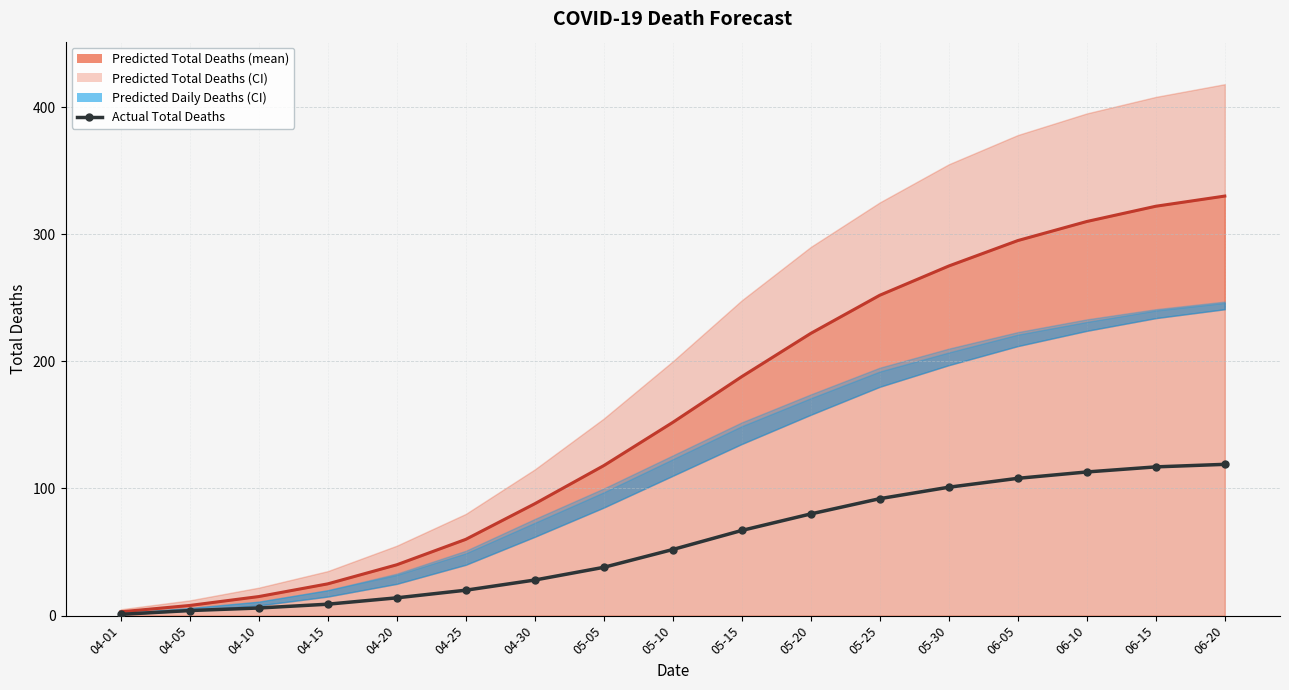

True or false: predicted_deaths_lower and predicted_deaths_mean cross at least once.

False